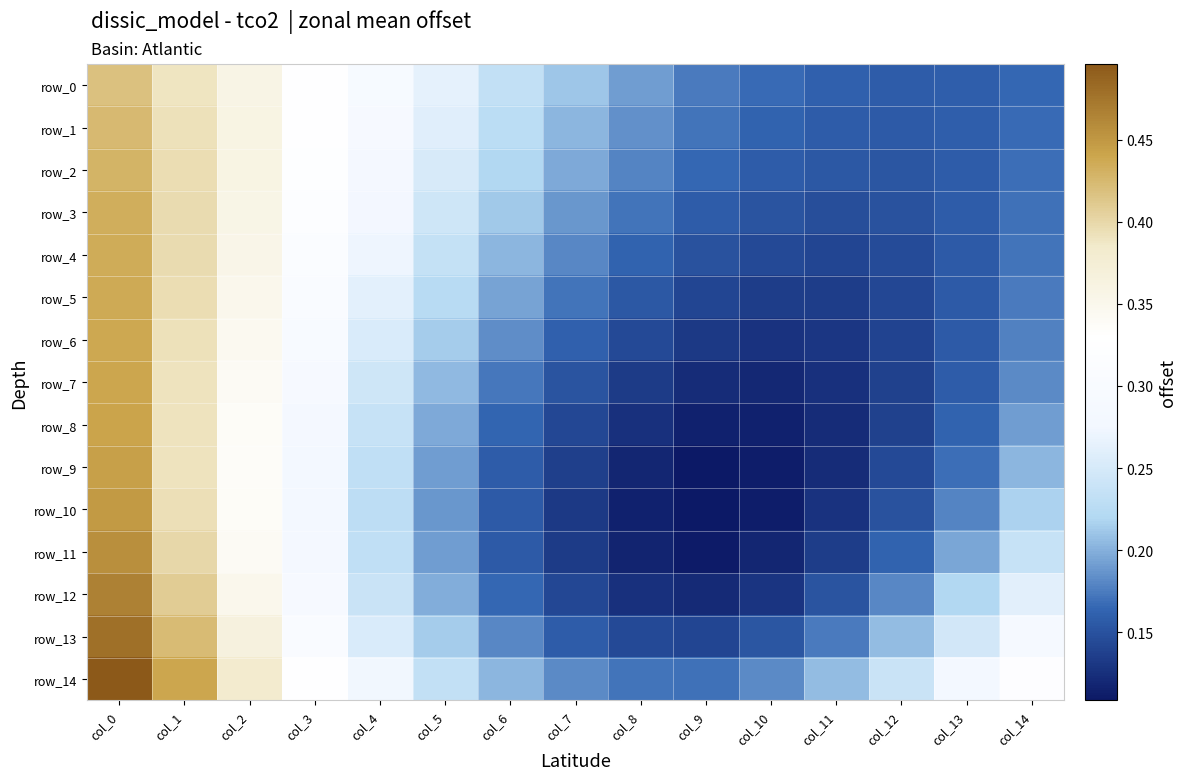

Reading left to right, what are all the values shown in this chart?

row_0: 0.4	0.4	0.4	0.3	0.3	0.3	0.2	0.2	0.2	0.2	0.2	0.2	0.2	0.2	0.2
row_1: 0.4	0.4	0.4	0.3	0.3	0.3	0.2	0.2	0.2	0.2	0.2	0.2	0.2	0.2	0.2
row_2: 0.4	0.4	0.4	0.3	0.3	0.3	0.2	0.2	0.2	0.2	0.2	0.2	0.2	0.2	0.2
row_3: 0.4	0.4	0.4	0.3	0.3	0.2	0.2	0.2	0.2	0.2	0.2	0.1	0.1	0.2	0.2
row_4: 0.4	0.4	0.4	0.3	0.3	0.2	0.2	0.2	0.2	0.1	0.1	0.1	0.1	0.2	0.2
row_5: 0.4	0.4	0.4	0.3	0.3	0.2	0.2	0.2	0.2	0.1	0.1	0.1	0.1	0.2	0.2
row_6: 0.4	0.4	0.3	0.3	0.3	0.2	0.2	0.2	0.1	0.1	0.1	0.1	0.1	0.2	0.2
row_7: 0.4	0.4	0.3	0.3	0.2	0.2	0.2	0.2	0.1	0.1	0.1	0.1	0.1	0.2	0.2
row_8: 0.4	0.4	0.3	0.3	0.2	0.2	0.2	0.1	0.1	0.1	0.1	0.1	0.1	0.2	0.2
row_9: 0.4	0.4	0.3	0.3	0.2	0.2	0.2	0.1	0.1	0.1	0.1	0.1	0.1	0.2	0.2
row_10: 0.4	0.4	0.3	0.3	0.2	0.2	0.2	0.1	0.1	0.1	0.1	0.1	0.1	0.2	0.2
row_11: 0.5	0.4	0.3	0.3	0.2	0.2	0.2	0.1	0.1	0.1	0.1	0.1	0.2	0.2	0.2
row_12: 0.5	0.4	0.4	0.3	0.2	0.2	0.2	0.1	0.1	0.1	0.1	0.2	0.2	0.2	0.3
row_13: 0.5	0.4	0.4	0.3	0.3	0.2	0.2	0.2	0.1	0.1	0.2	0.2	0.2	0.2	0.3
row_14: 0.5	0.4	0.4	0.3	0.3	0.2	0.2	0.2	0.2	0.2	0.2	0.2	0.2	0.3	0.3